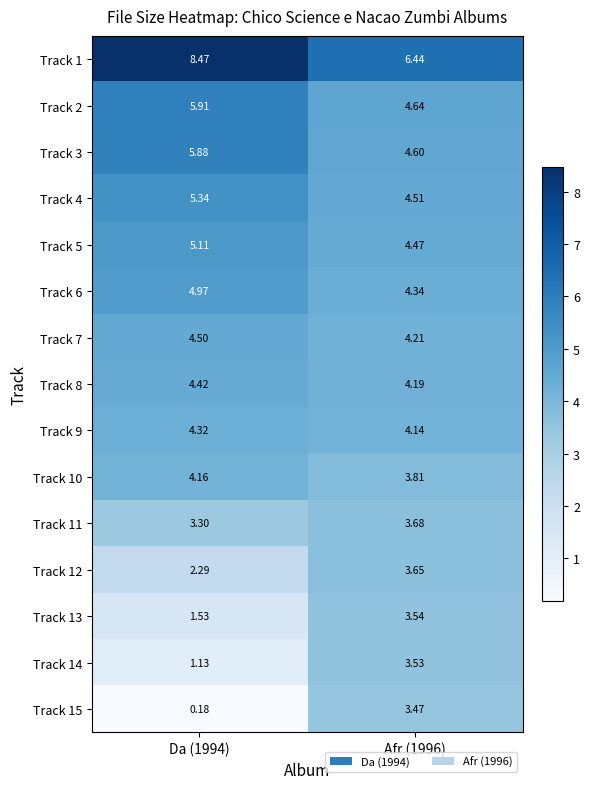

How many values in the Track 13 series are below 3?

1